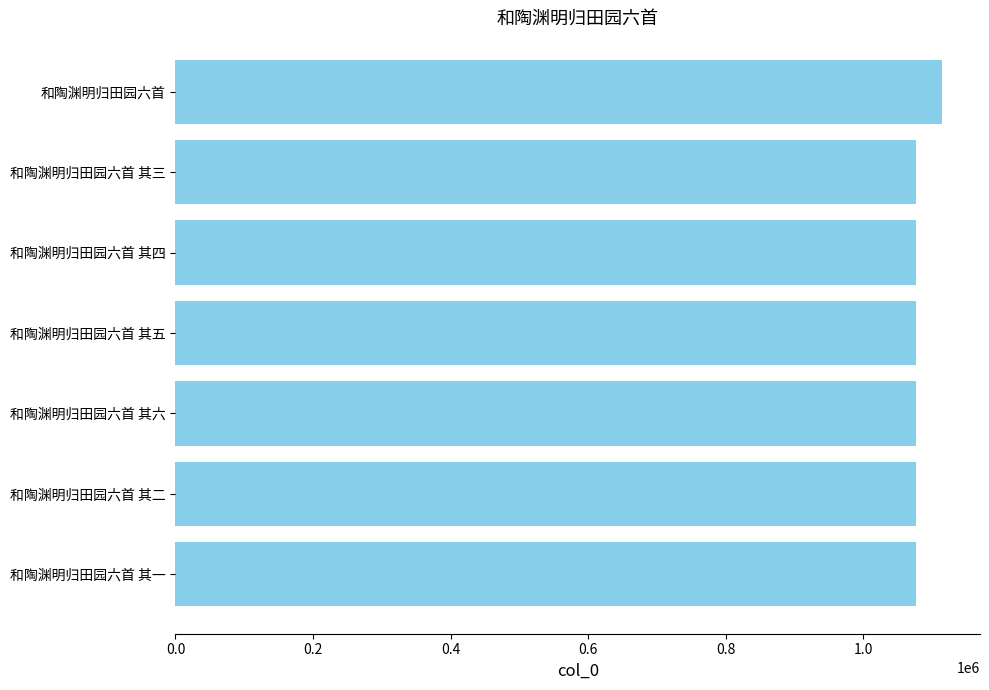

What is the sum of the values at 和陶渊明归田园六首 其一 and 和陶渊明归田园六首 其三?

2154620